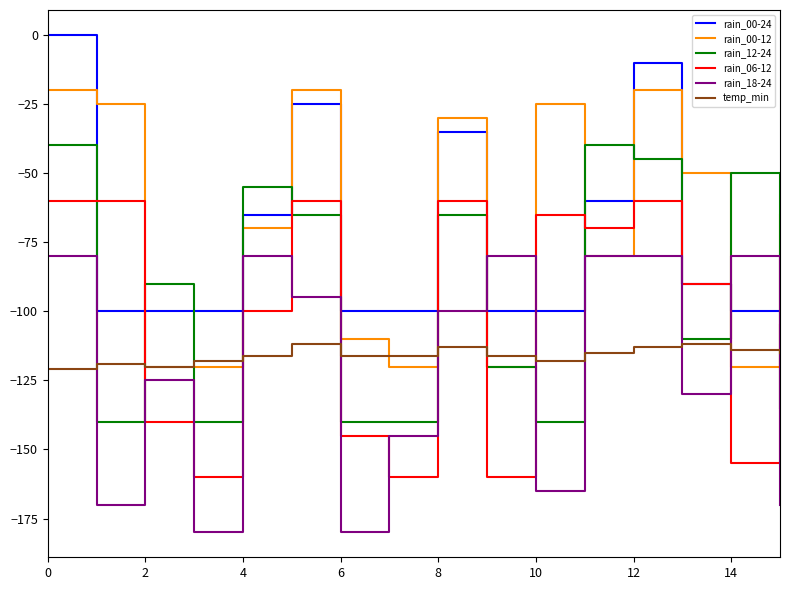

What is the maximum value for temp_min?

-112